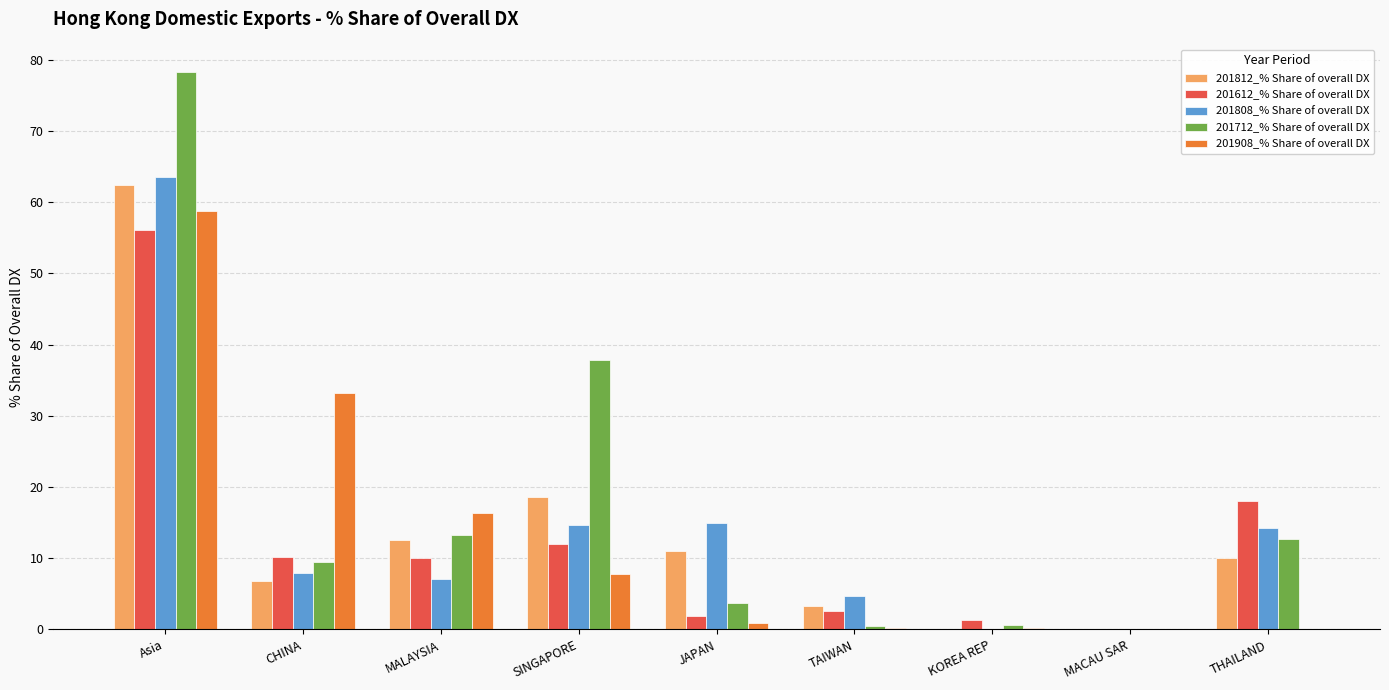

The value of 201812_% Share of overall DX at CHINA is 9.5. True or false?

False